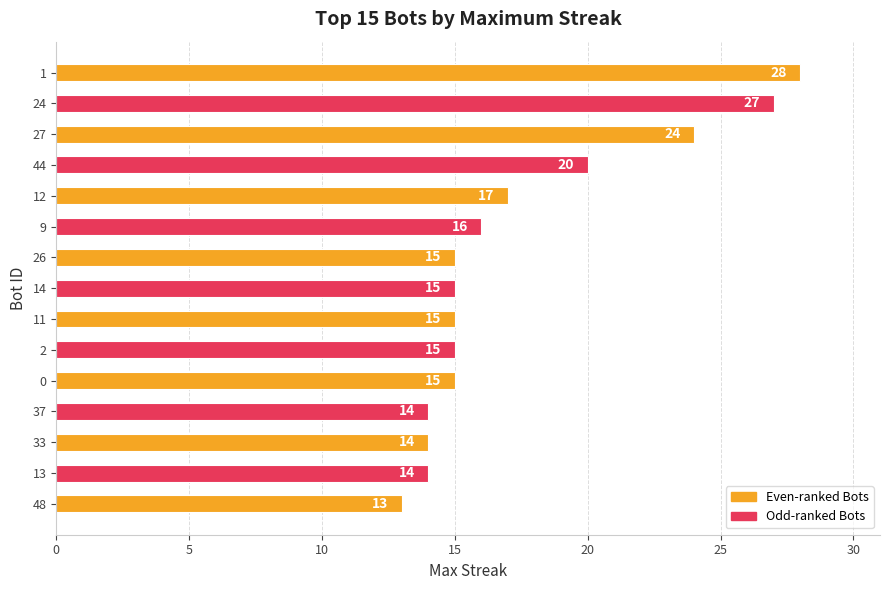

The value at 9 is 3. True or false?

False